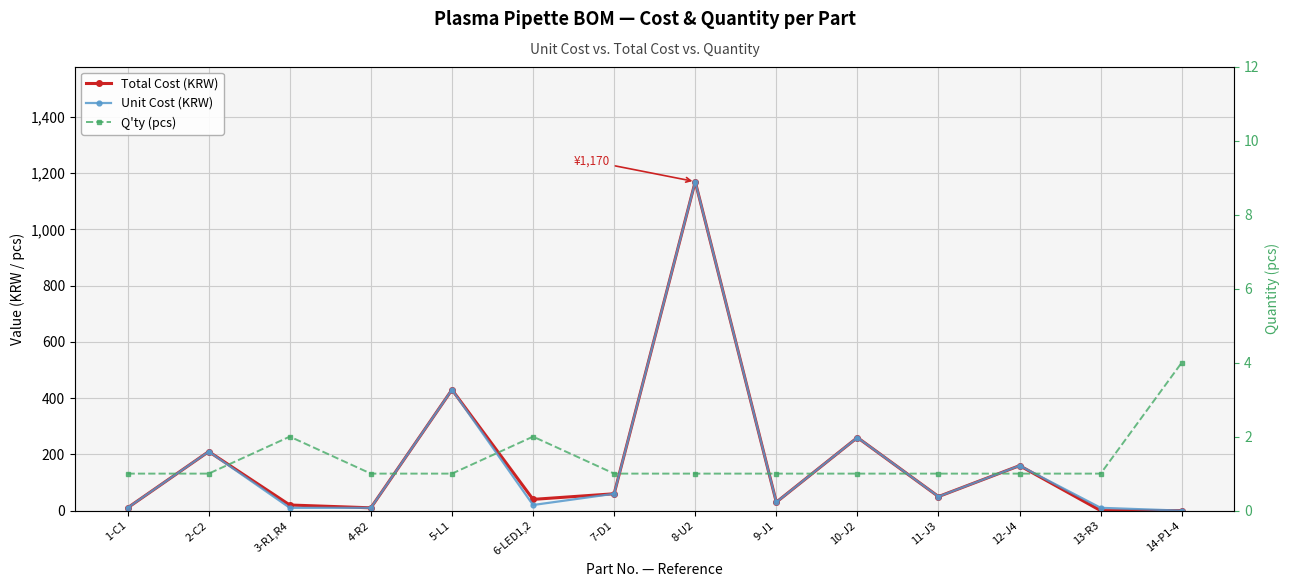

At how many categories does at least one series exceed 39?

8